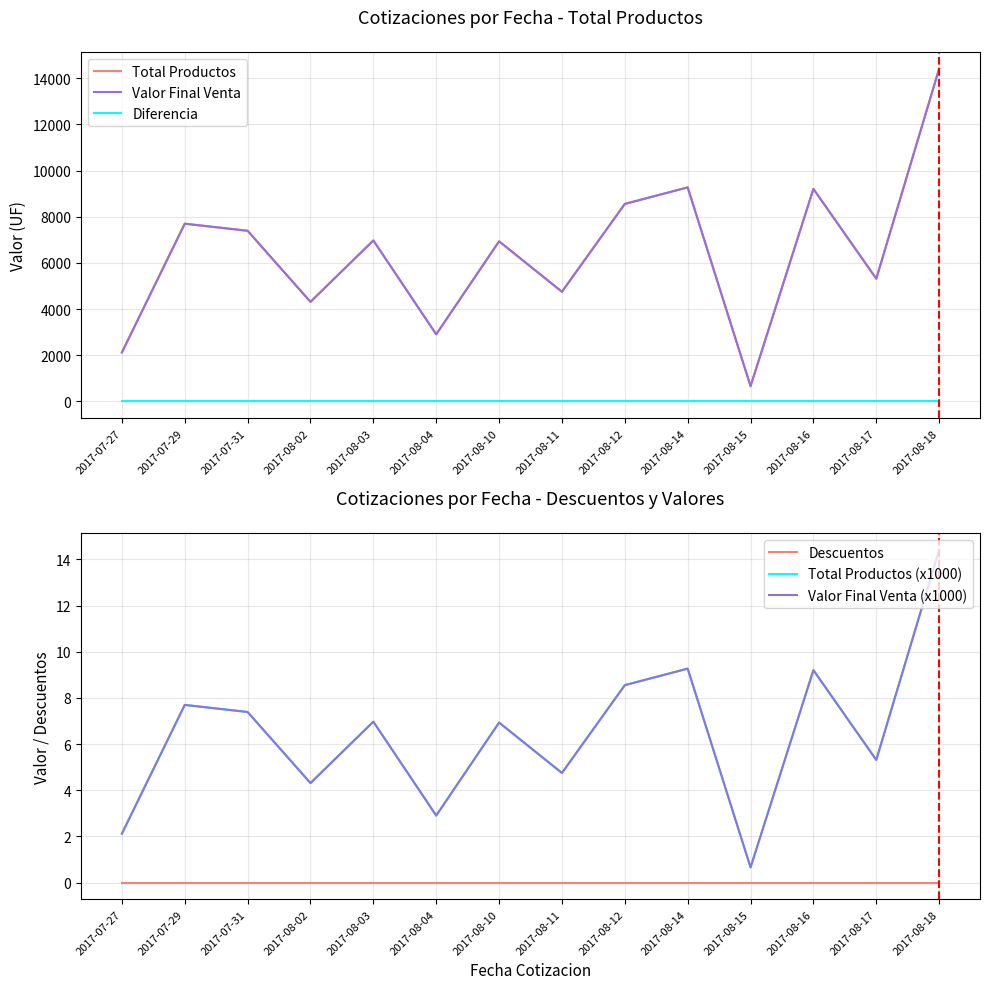

Reading left to right, transcribe all the data shown in this chart.

Total Productos: 2121.0	7698.0	7391.0	4312.0	6972.0	2905.0	6934.0	4750.0	8554.0	9270.0	660.0	9205.0	5315.0	14409.0
Valor Final Venta: 2121.0	7698.0	7391.0	4312.0	6972.0	2905.0	6934.0	4750.0	8554.0	9270.0	660.0	9205.0	5315.0	14409.0
Diferencia: 0.0	0.0	0.0	0.0	0.0	0.0	0.0	0.0	0.0	0.0	0.0	0.0	0.0	0.0
Descuentos: 0.0	0.0	0.0	0.0	0.0	0.0	0.0	0.0	0.0	0.0	0.0	0.0	0.0	0.0
Total Productos (x1000): 2.1	7.7	7.4	4.3	7.0	2.9	6.9	4.8	8.6	9.3	0.7	9.2	5.3	14.4
Valor Final Venta (x1000): 2.1	7.7	7.4	4.3	7.0	2.9	6.9	4.8	8.6	9.3	0.7	9.2	5.3	14.4